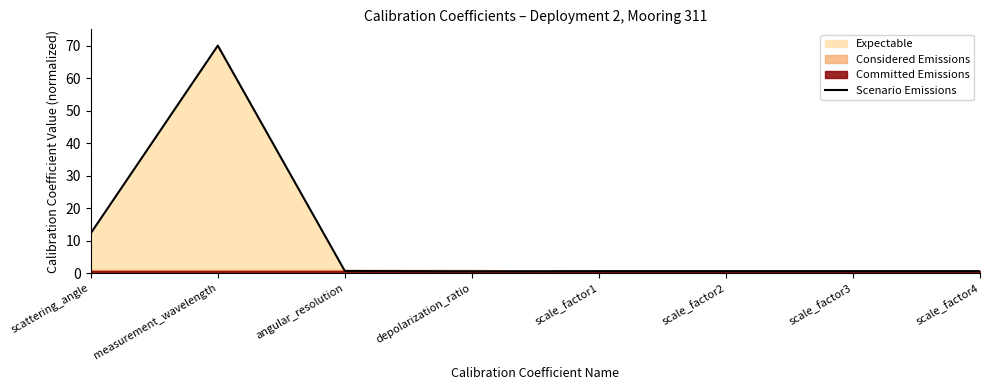

Rank the categories by value from highest to lowest.

measurement_wavelength, scattering_angle, angular_resolution, scale_factor1, scale_factor2, scale_factor3, scale_factor4, depolarization_ratio